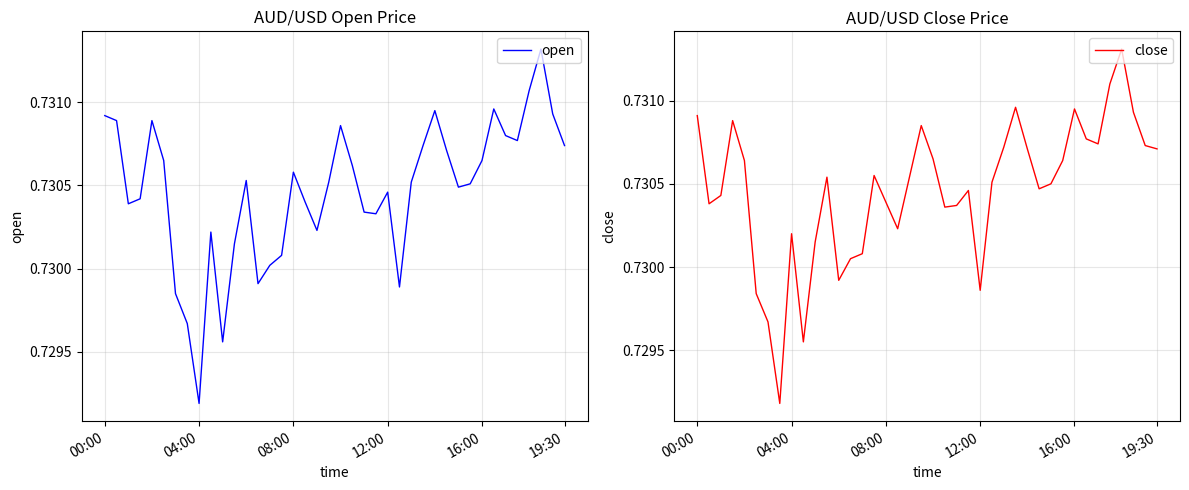

True or false: close has a value of 0.4 at 19:30.

False